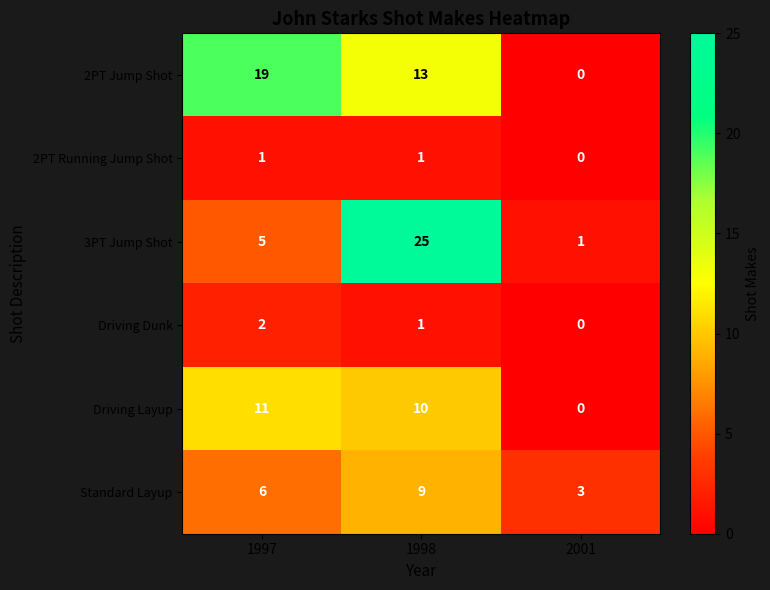

True or false: Standard Layup has a value of 2 at 1997.

False